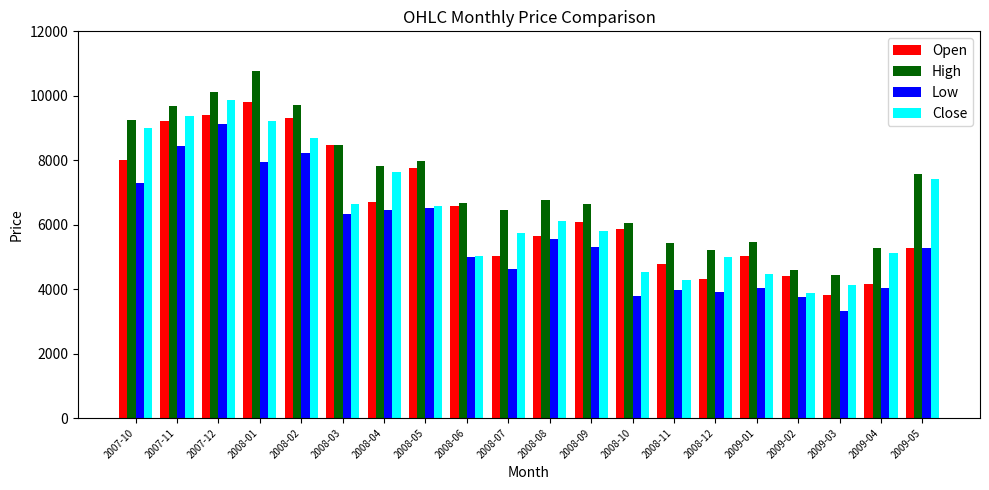

What position from the right is 2009-01?

5